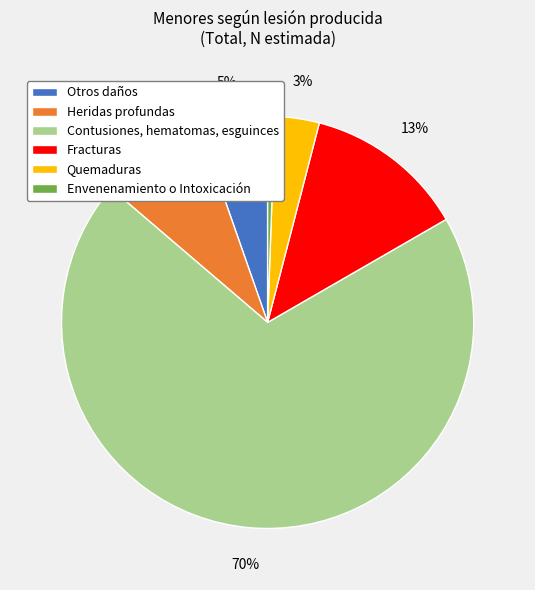

Does any single category account for the majority?

Yes